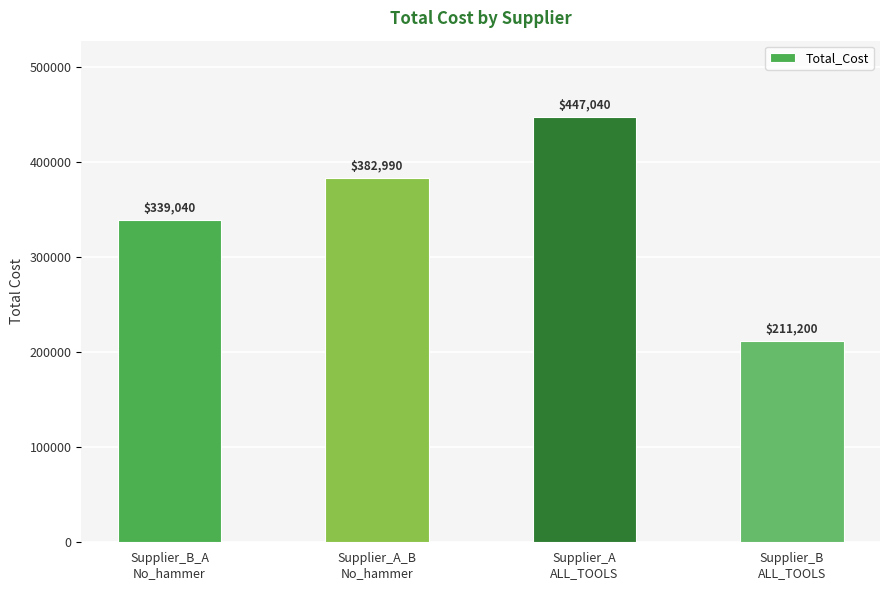

What is the difference between the maximum and minimum values?

235840.0